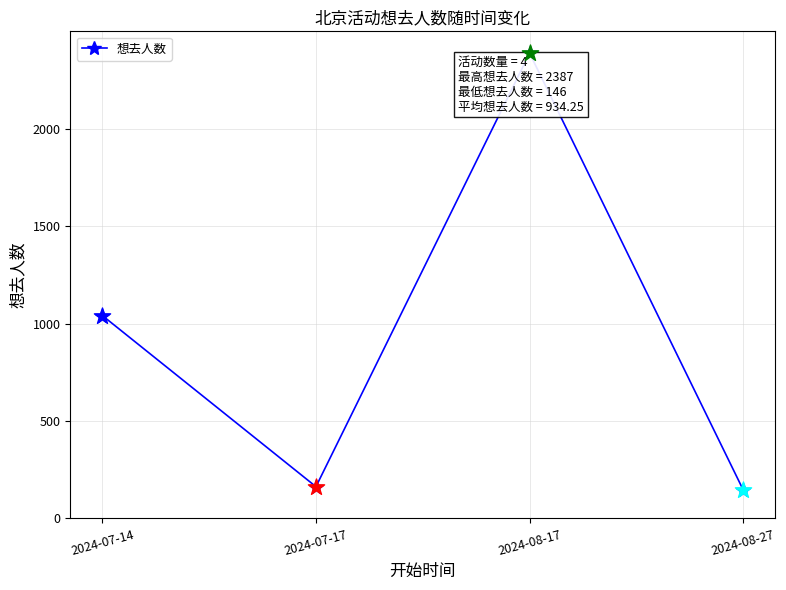

What is the change in value from 2024-07-14 to 2024-08-17?

+1346